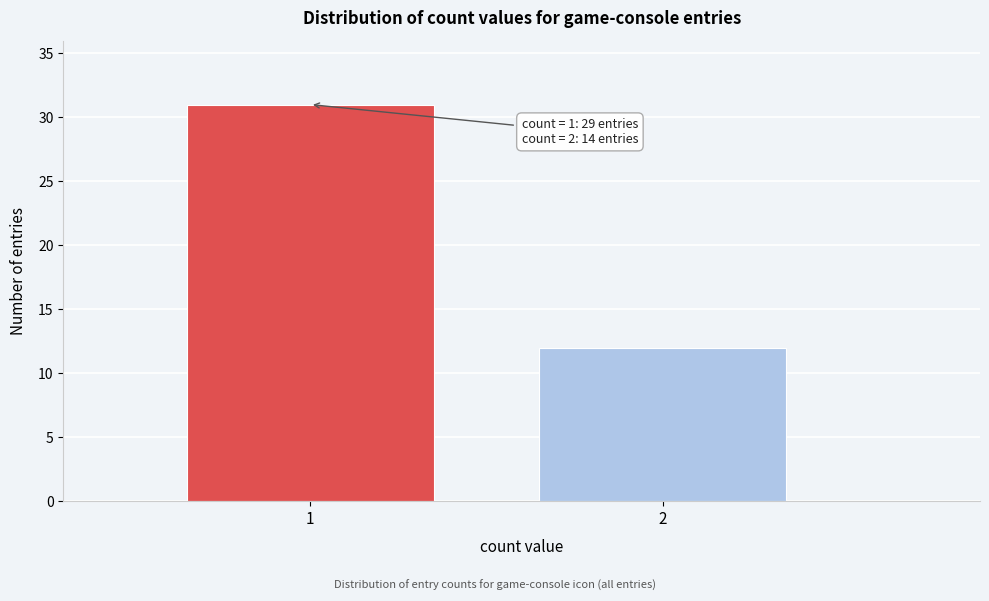

Reading left to right, extract all data points from this chart.

1=31	2=12